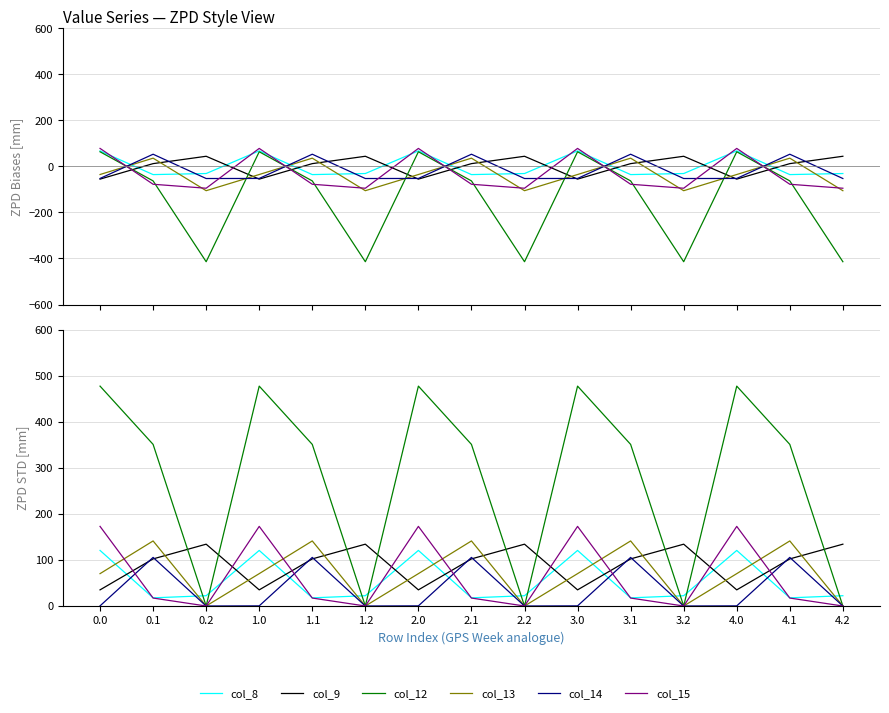

True or false: col_8 has more than 1 interior local peaks.

True